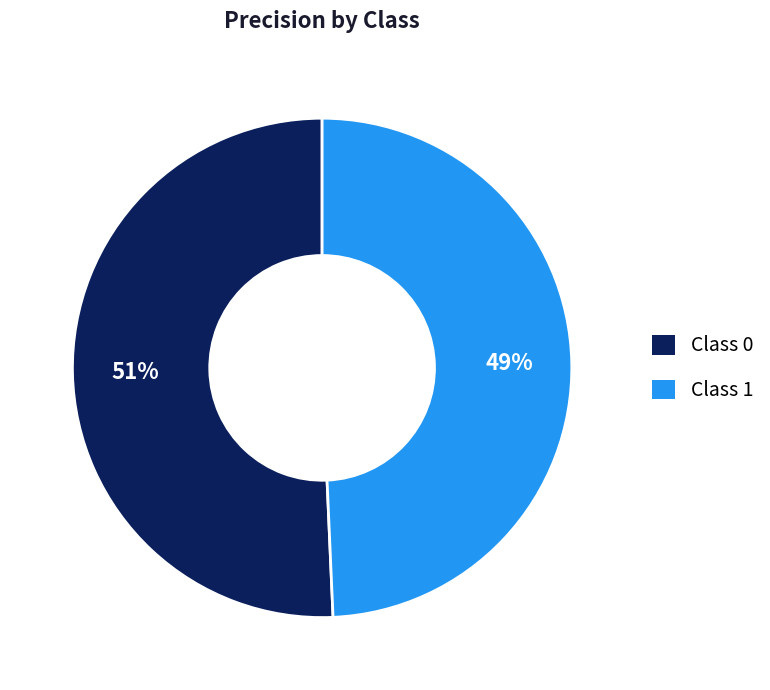

To the nearest percent, what portion does Class 1 represent?

49%